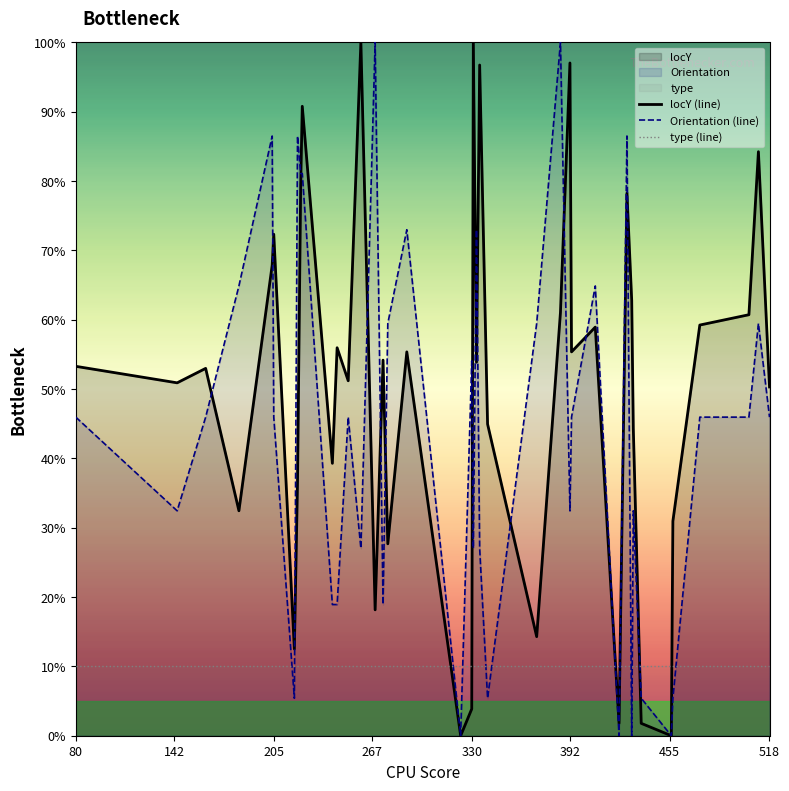

Which series has the largest total across all categories?

locY (line)